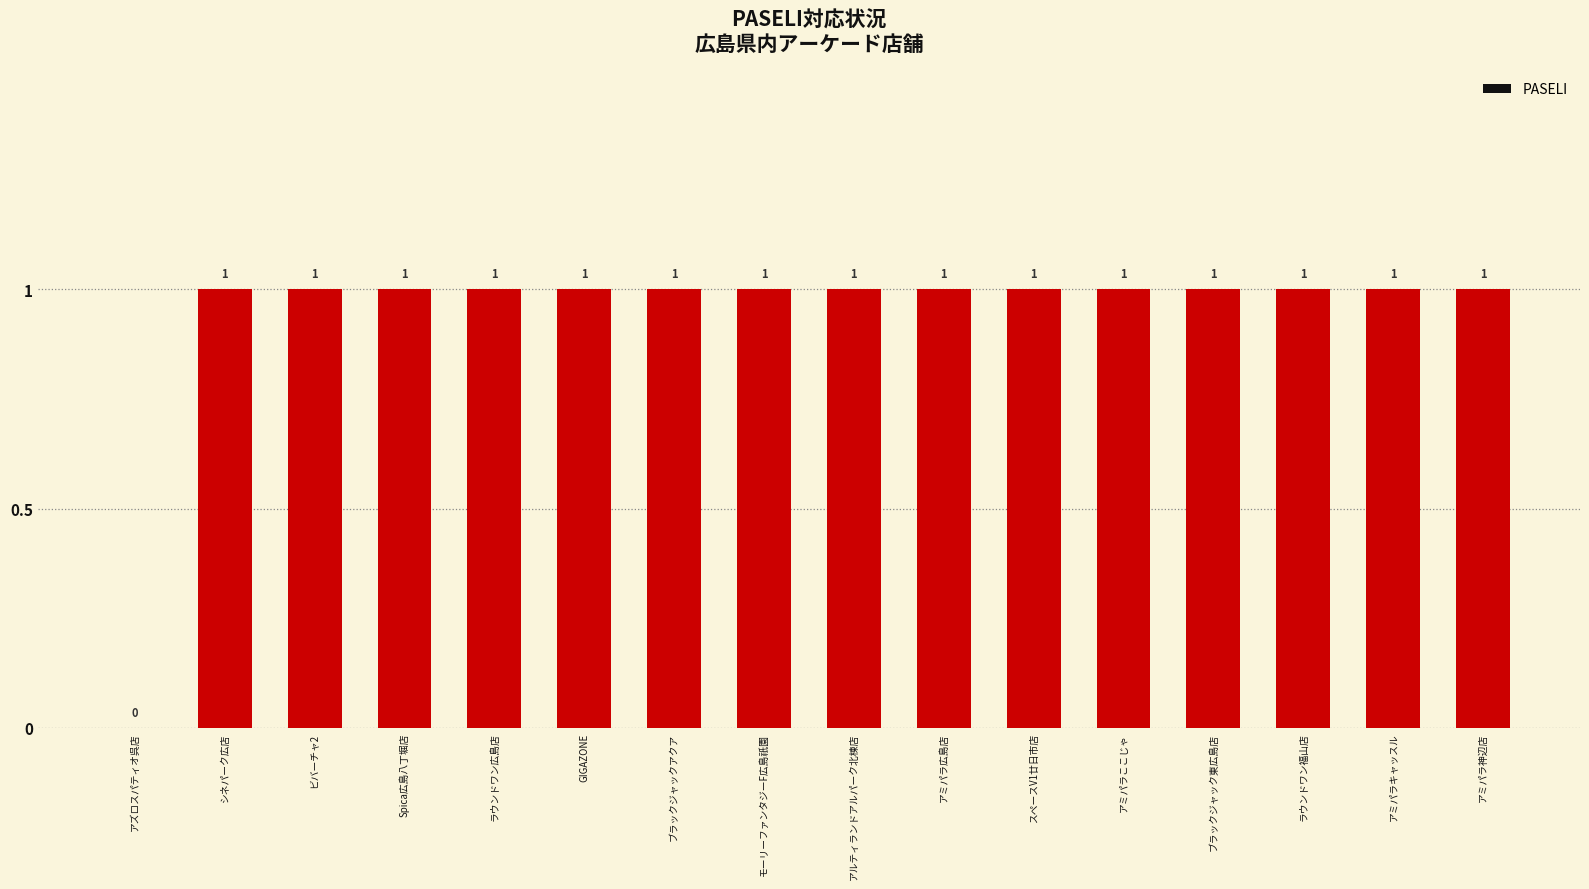

What is the ratio of the value at シネパーク広店 to the value at モーリーファンタジーF広島祇園?

1.0